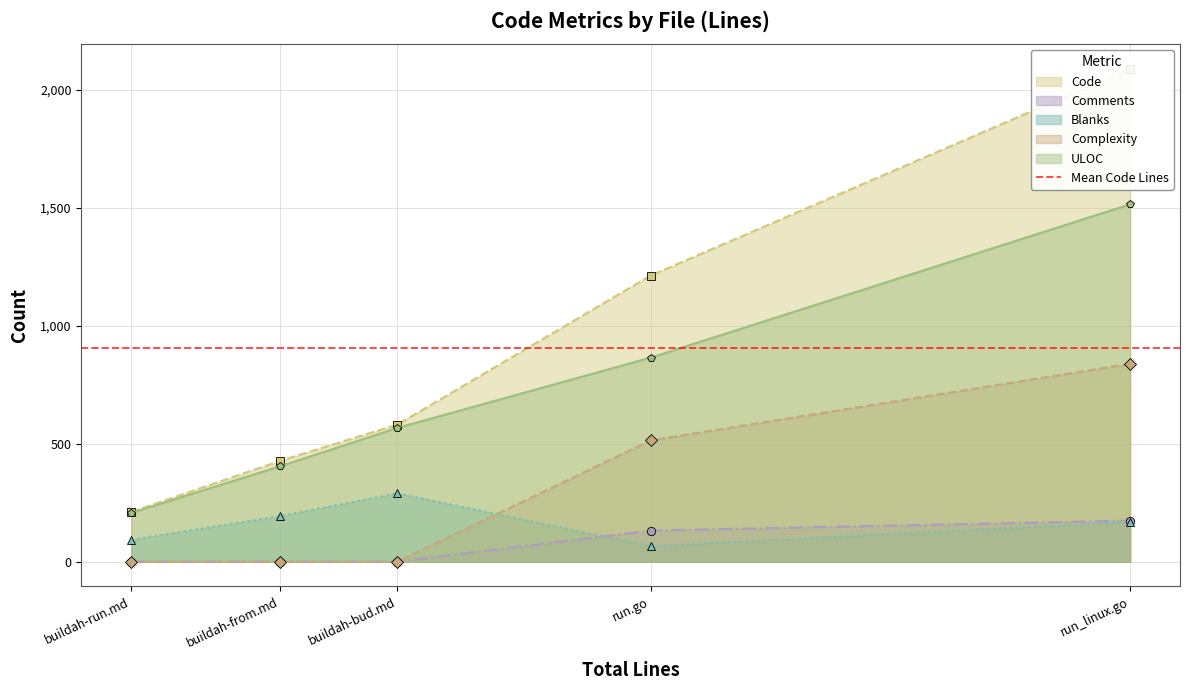

Is it true that Complexity equals 839 at run_linux.go?

True